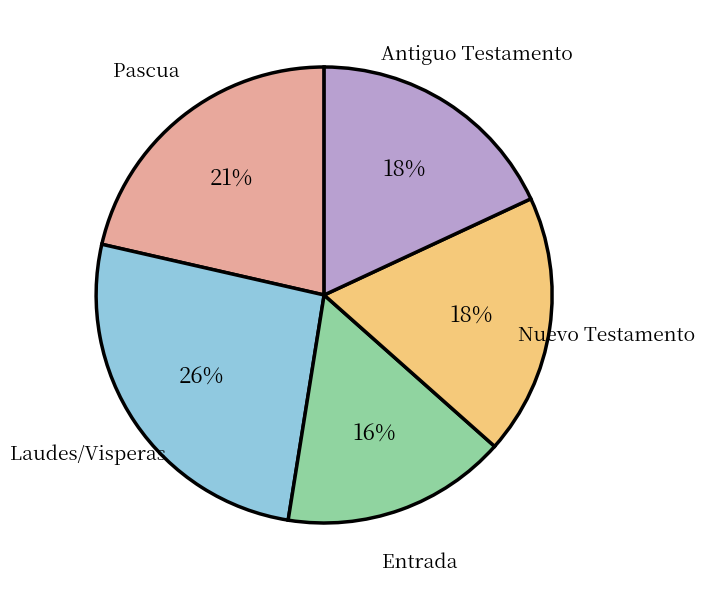

Is there any slice that represents more than half of the pie?

No